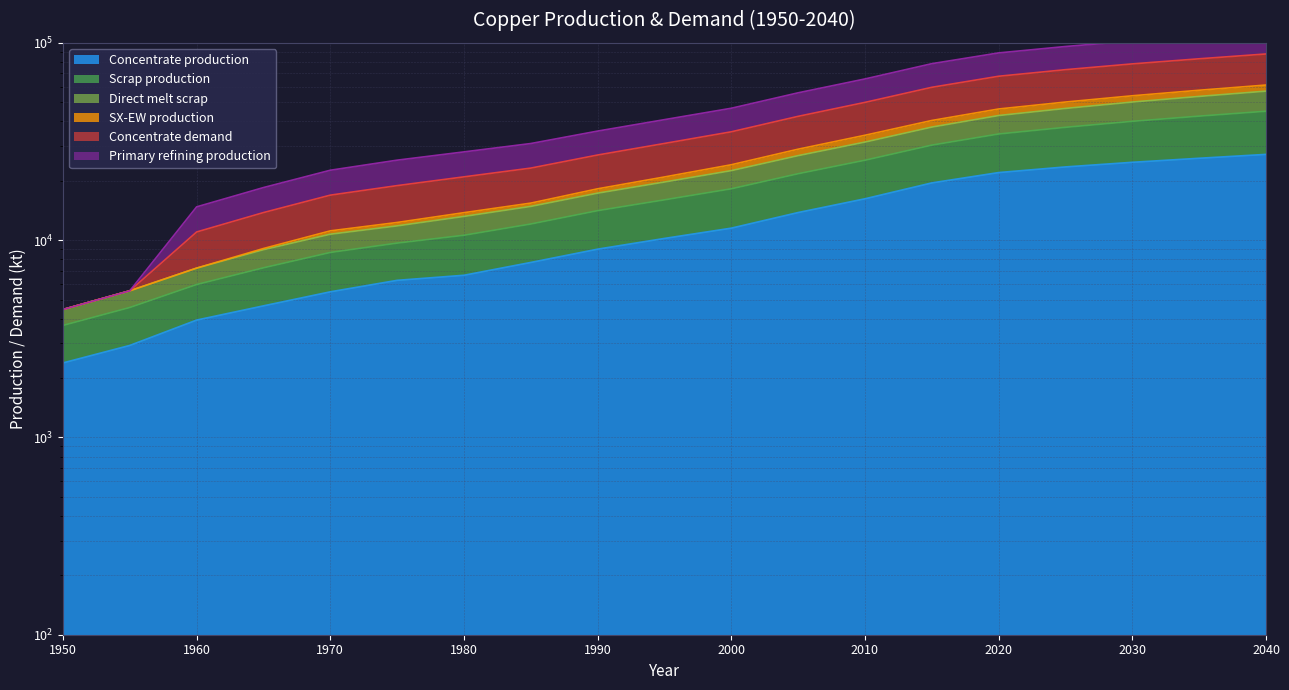

What is the value of the Primary refining production point at the 17th from the left?

78200.0